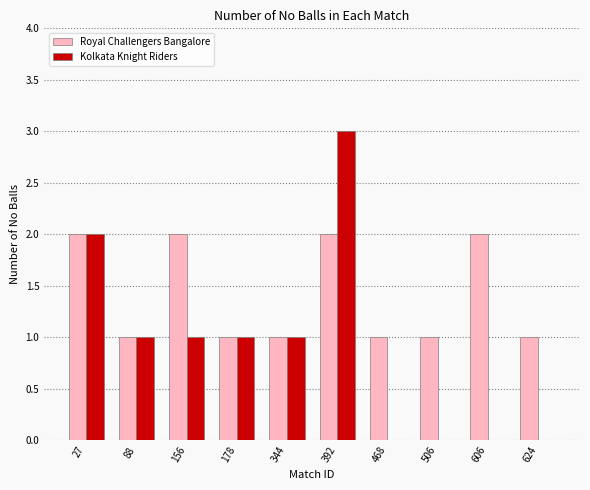

Reading left to right, what are all the values shown in this chart?

Royal Challengers Bangalore: 27=2	88=1	156=2	178=1	344=1	392=2	468=1	506=1	606=2	624=1
Kolkata Knight Riders: 27=2	88=1	156=1	178=1	344=1	392=3	468=0	506=0	606=0	624=0